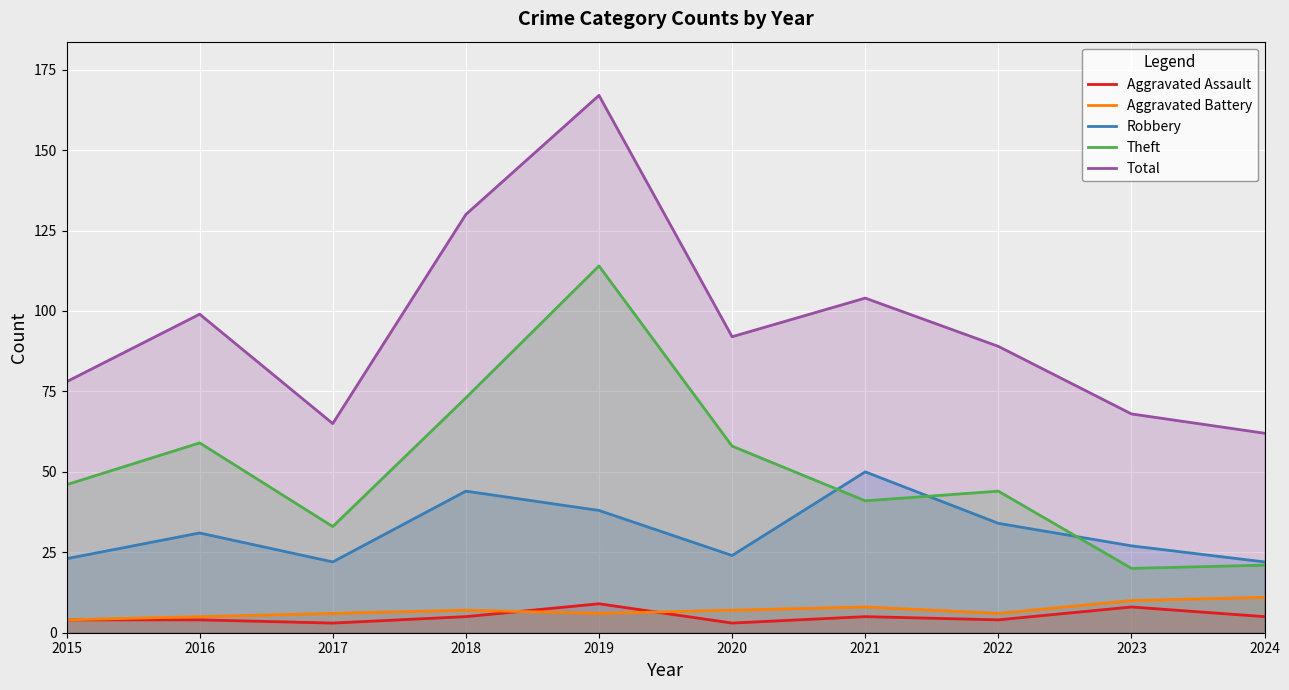

How many lines are shown in the chart?

5